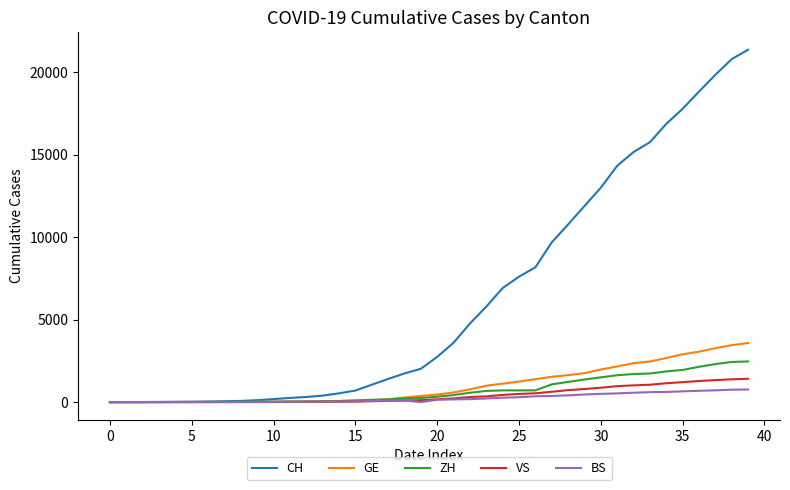

What is the difference between the maximum and second lowest values in the CH series?

21366